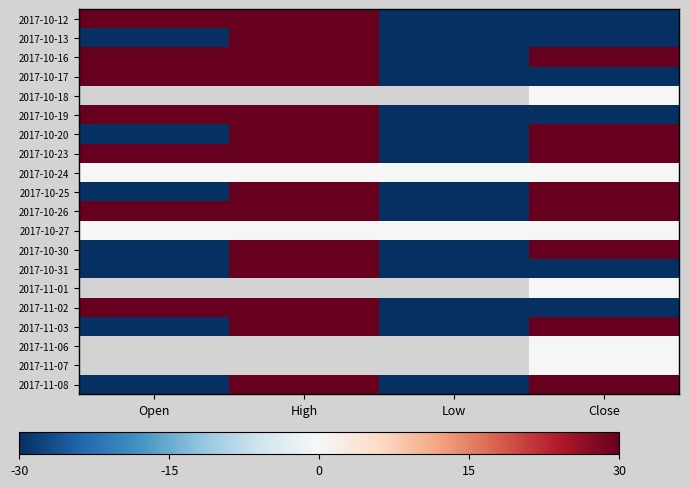

Rank the series at Low from highest to lowest value.

2017-10-18, 2017-10-24, 2017-10-27, 2017-10-31, 2017-10-30, 2017-10-12, 2017-10-16, 2017-10-19, 2017-11-01, 2017-11-03, 2017-11-02, 2017-10-23, 2017-10-25, 2017-10-13, 2017-10-26, 2017-10-17, 2017-10-20, 2017-11-06, 2017-11-07, 2017-11-08